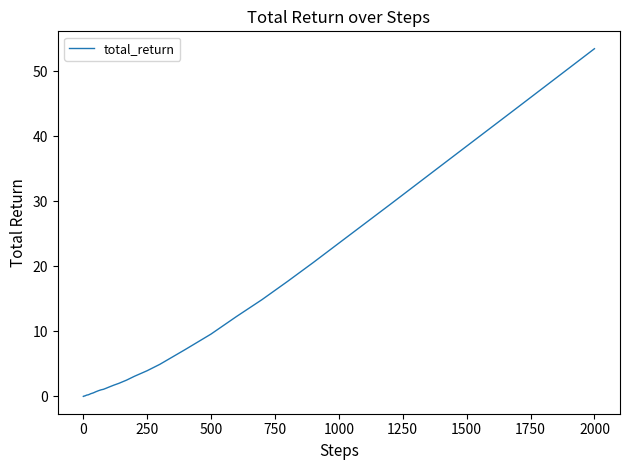

What is the greatest value displayed?

53.4